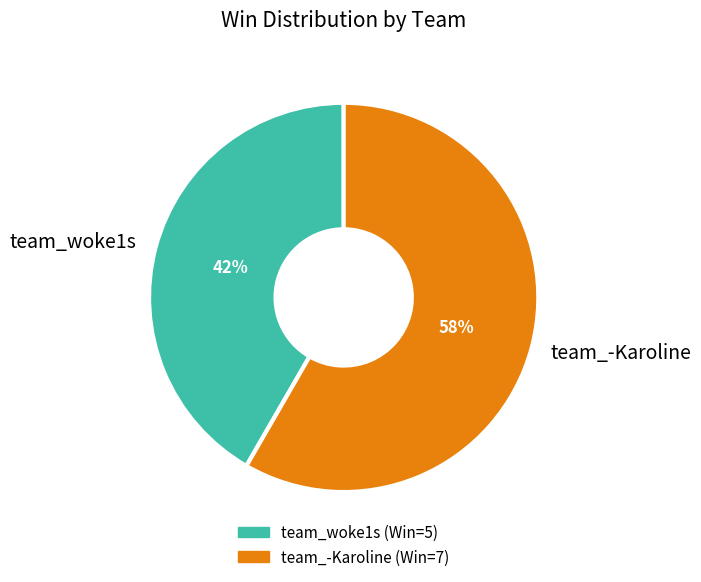

Which category accounts for the majority?

team_-Karoline